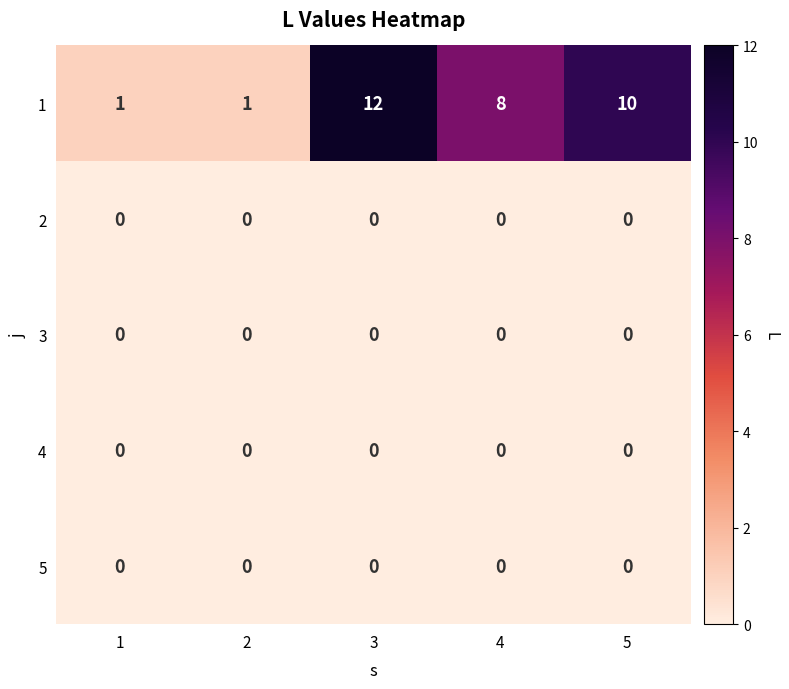

What is the spread (max minus min) of values at 3?

12